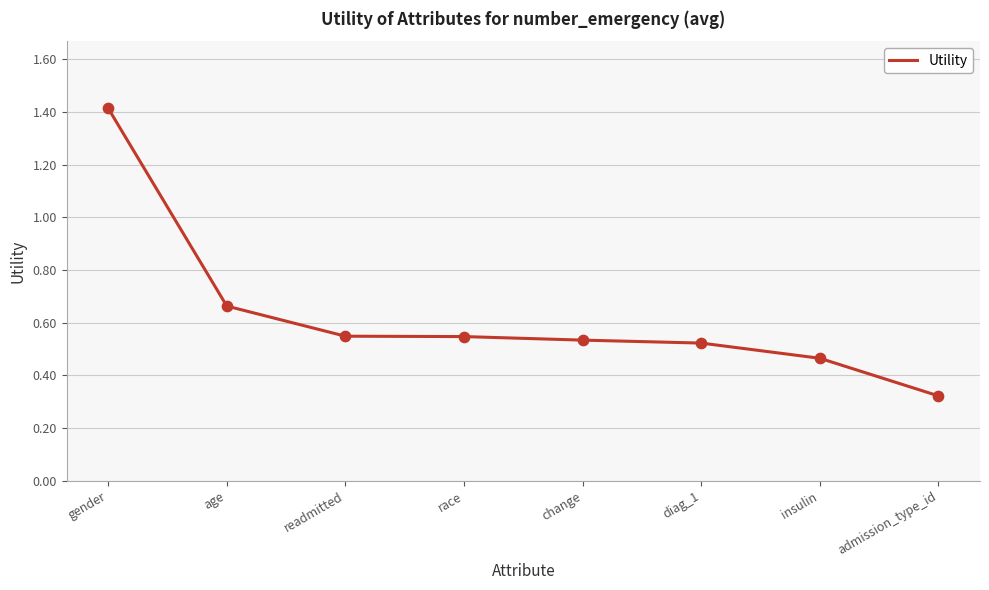

What is the change in value from age to insulin?

-0.2